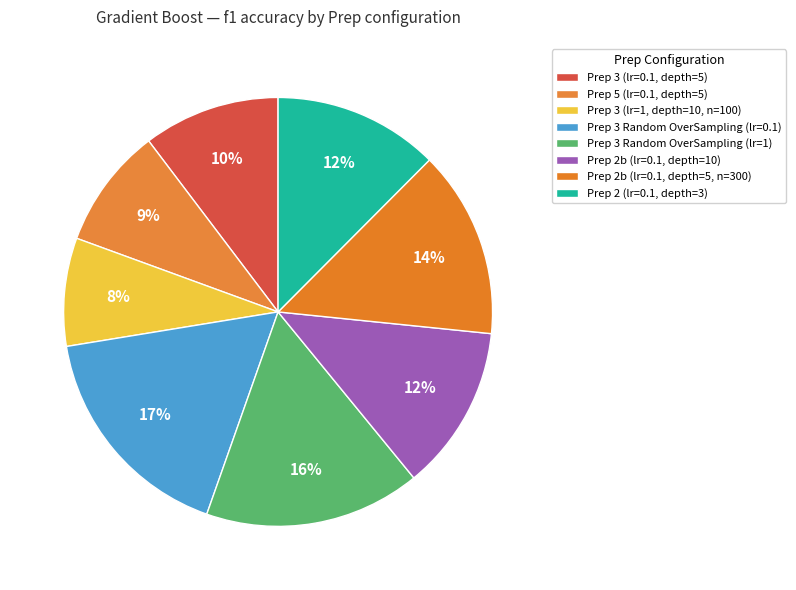

Count the number of slices in the pie.

8